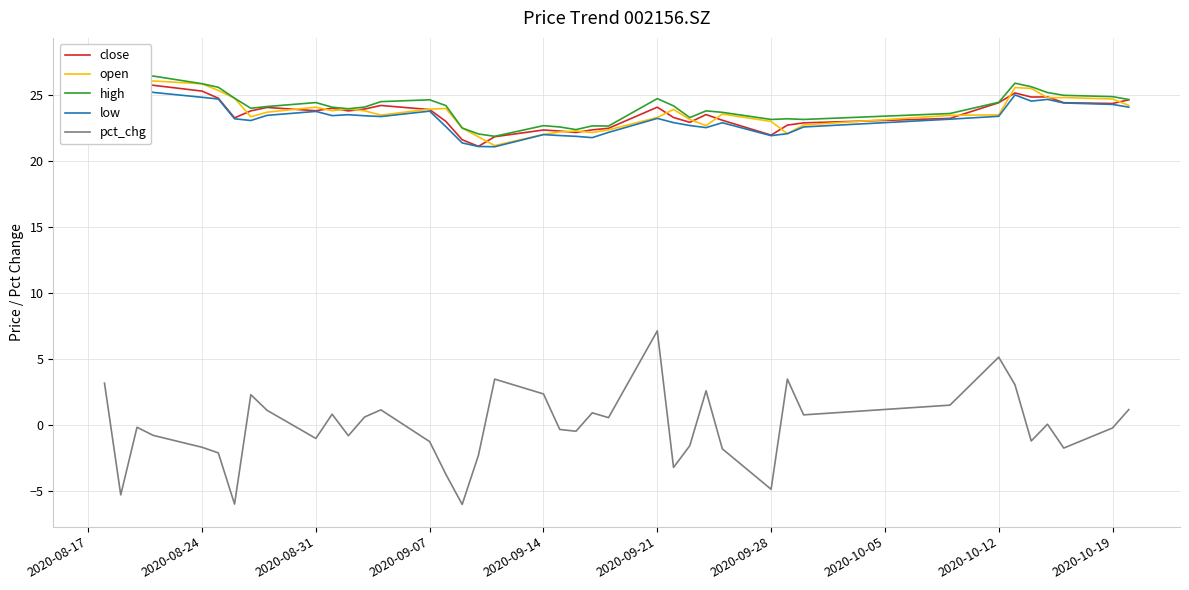

True or false: pct_chg has a value of -1.9 at 2020-09-28.

False